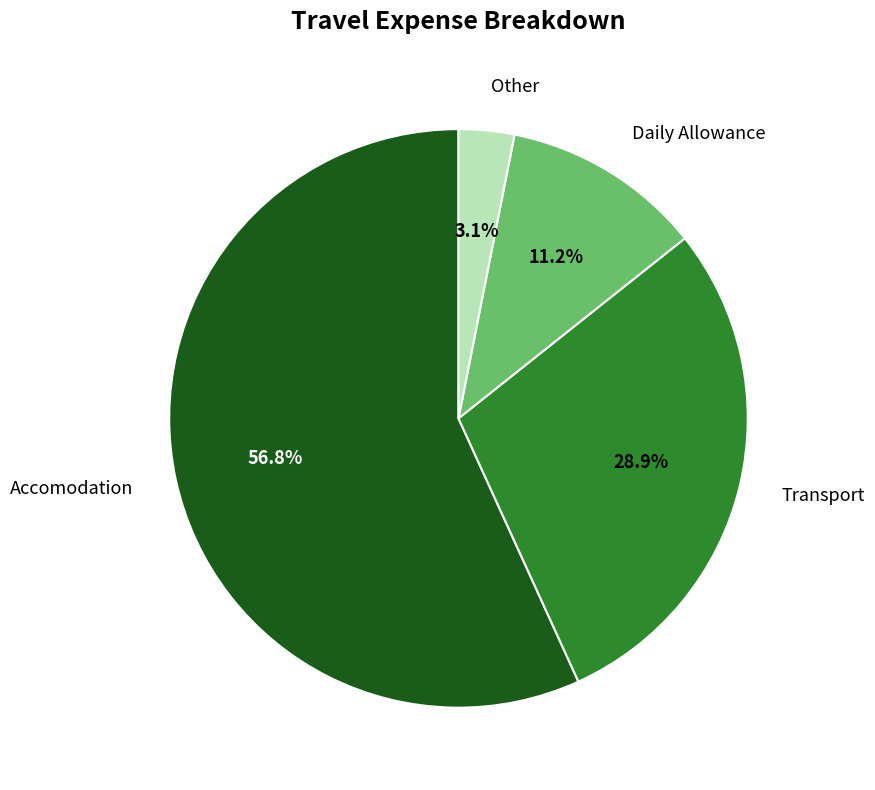

Is there any slice that represents more than half of the pie?

Yes